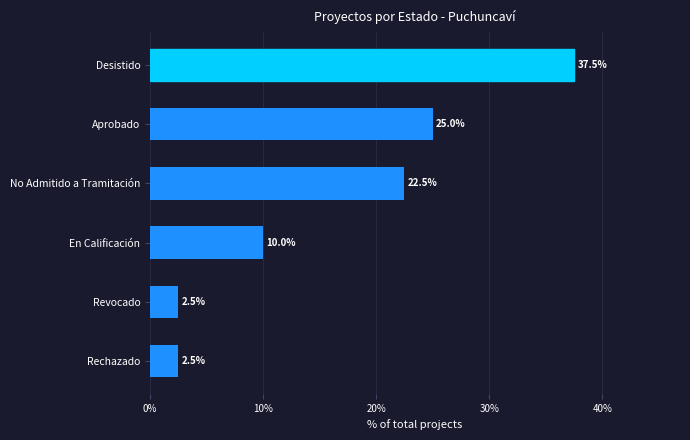

The chart shows a value of 3.9 at En Calificación. True or false?

False